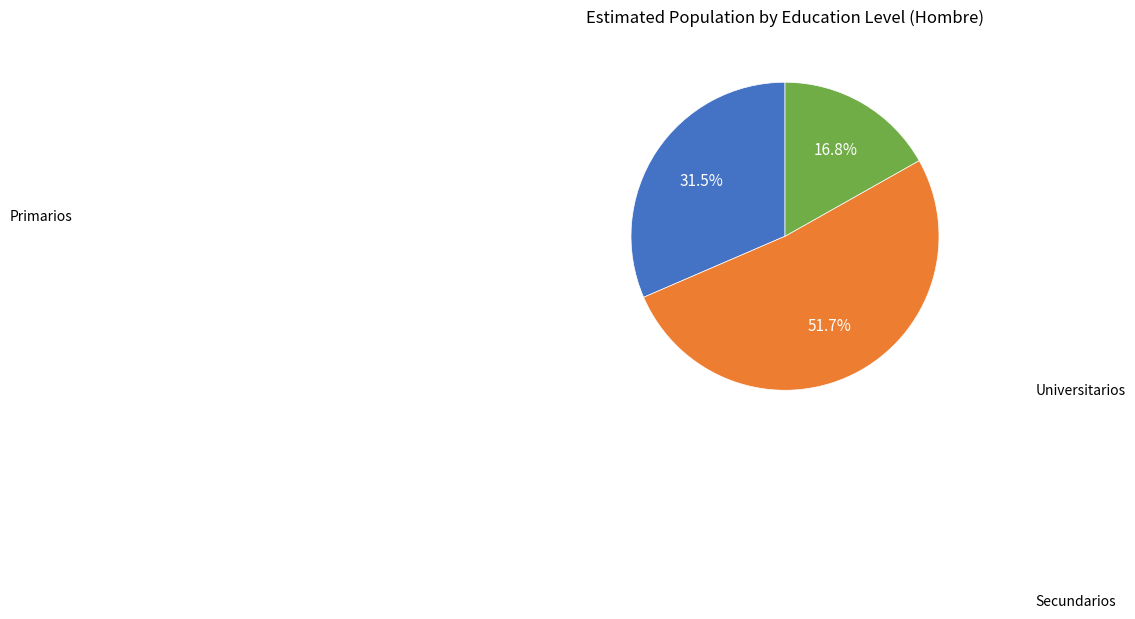

How many segments does this pie chart have?

3